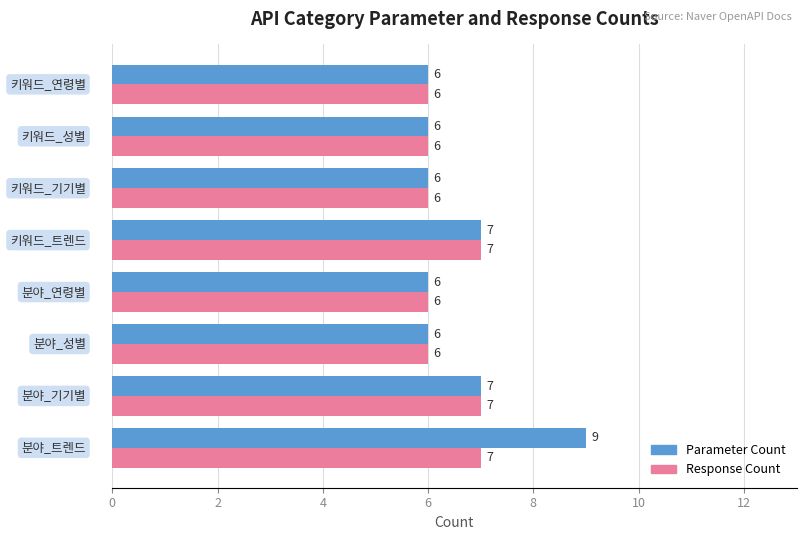

What is the lowest value of the Parameter Count series?

6